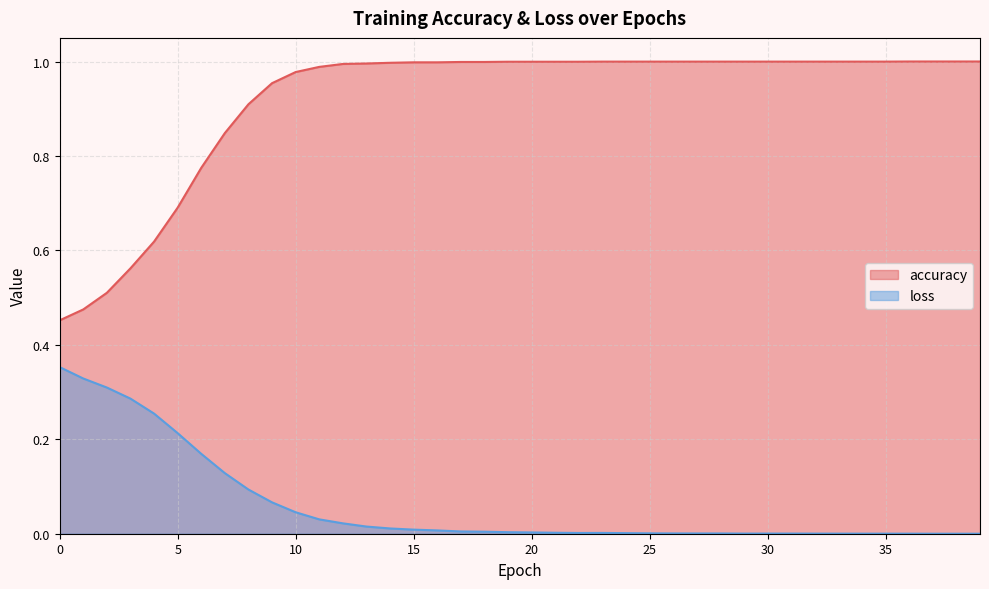

True or false: loss and accuracy intersect in this chart.

False